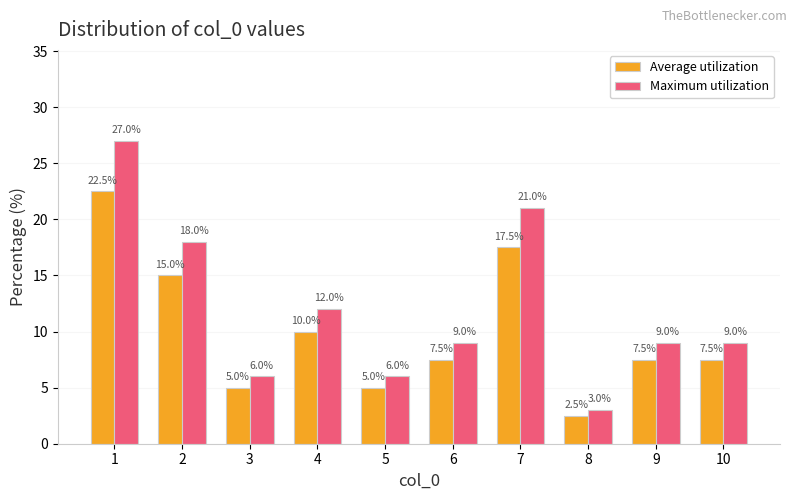

How many bars are there in each group?

2